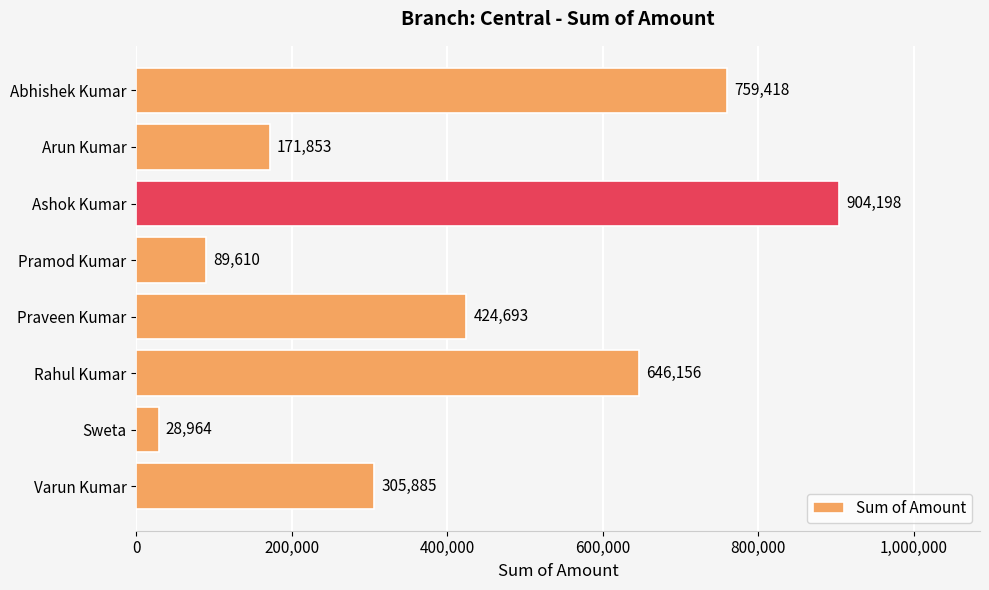

At which label is the value closest to 466581?

Praveen Kumar